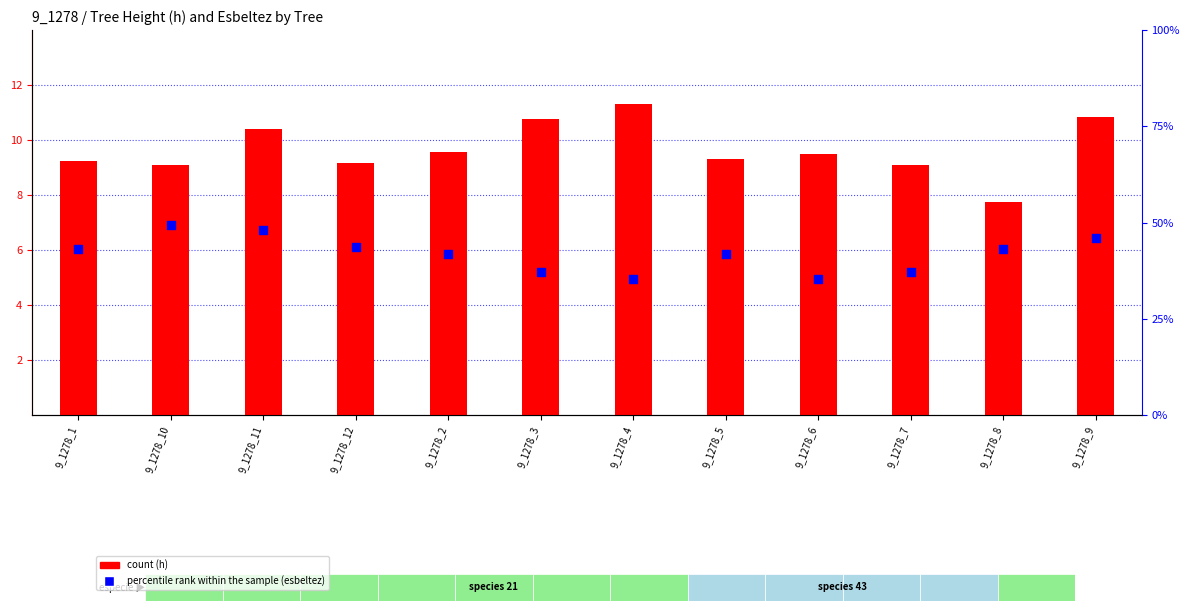

Which series contains the highest Y value?

percentile rank within the sample